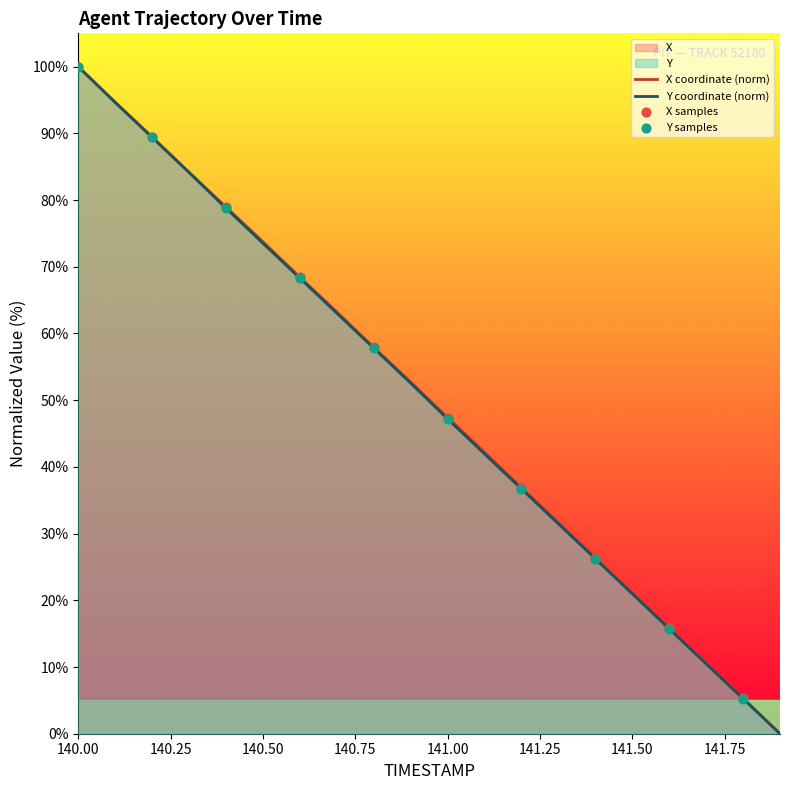

At which category is the sum across all series the highest?

140.00